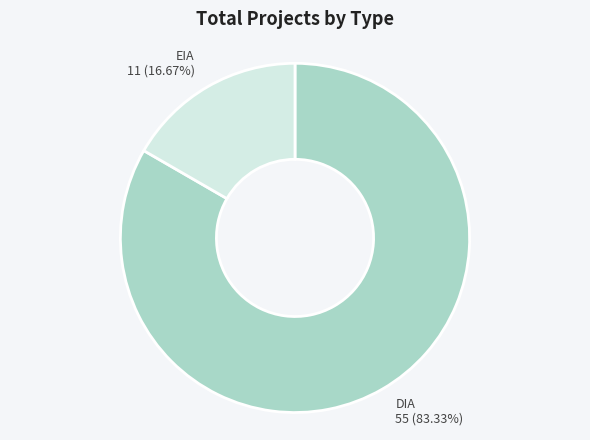

Does any single category account for the majority?

Yes